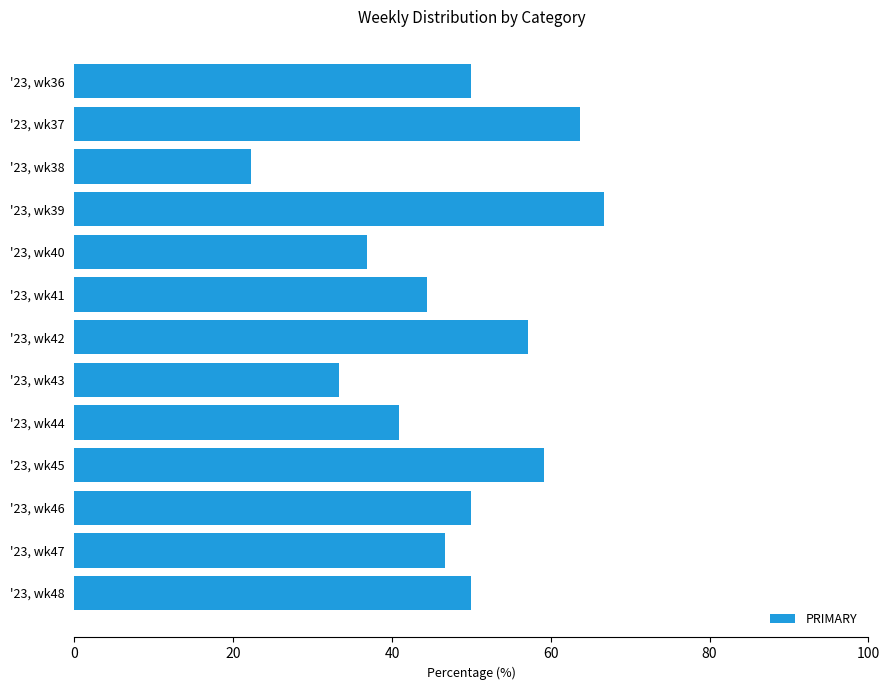

What is the greatest value displayed?

66.7